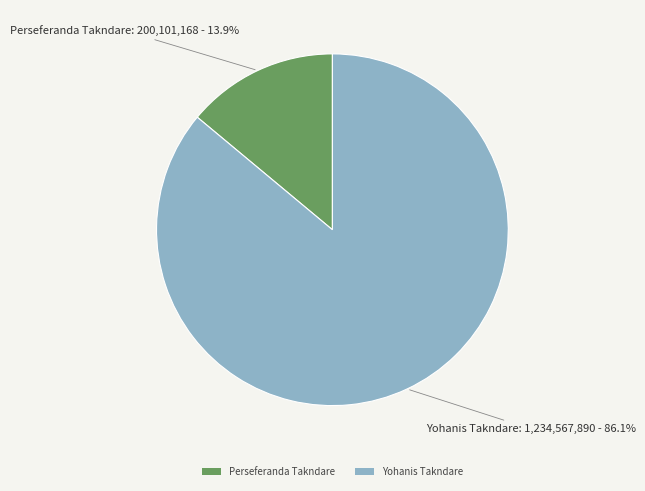

To the nearest percent, what percentage of the pie is Perseferanda Takndare?

14%